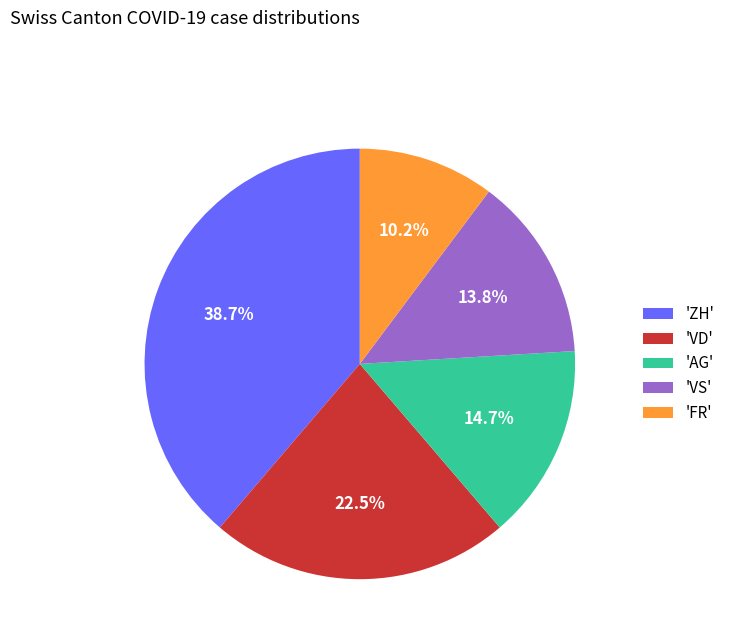

What is the total percentage of 'AG' and 'VS'?

28.5%